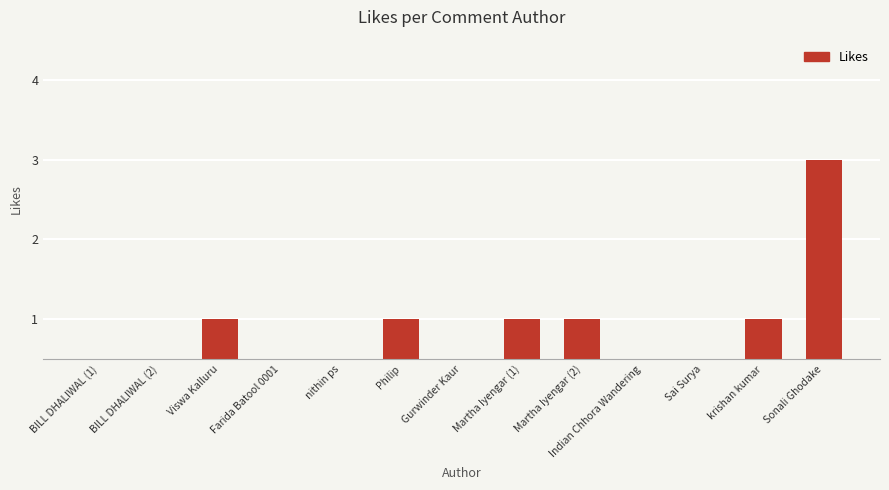

Approximately how many times larger is the value at Martha Iyengar (2) compared to krishan kumar?

1.0